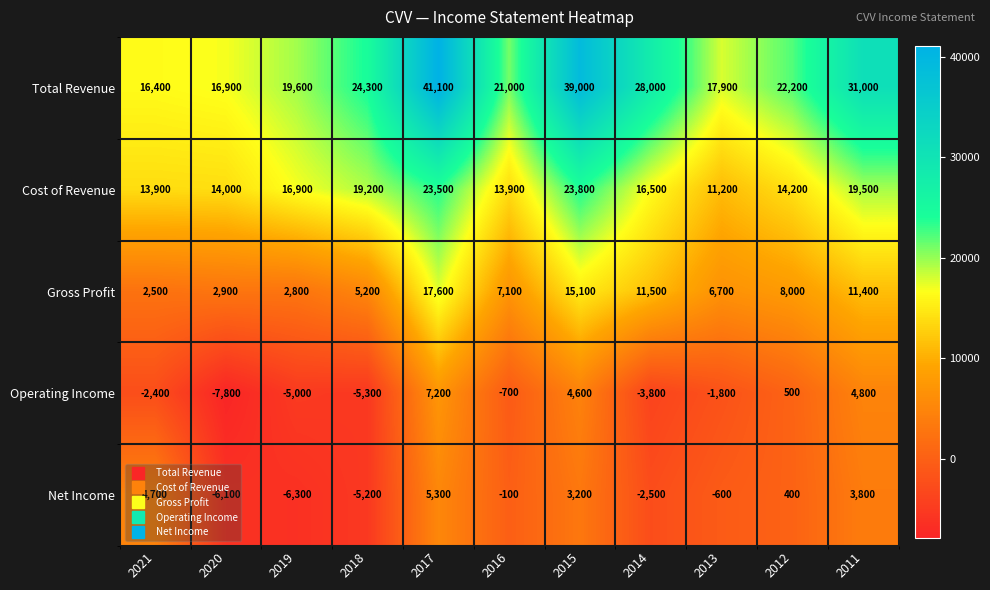

What is the maximum value shown in the chart?

41100